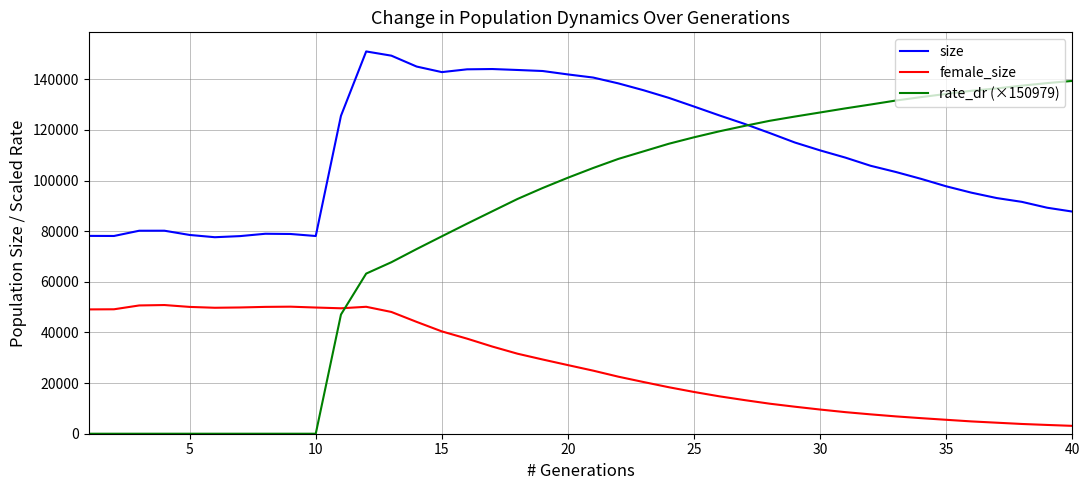

What are all the series names shown in the legend?

size, female_size, rate_dr (×150979)